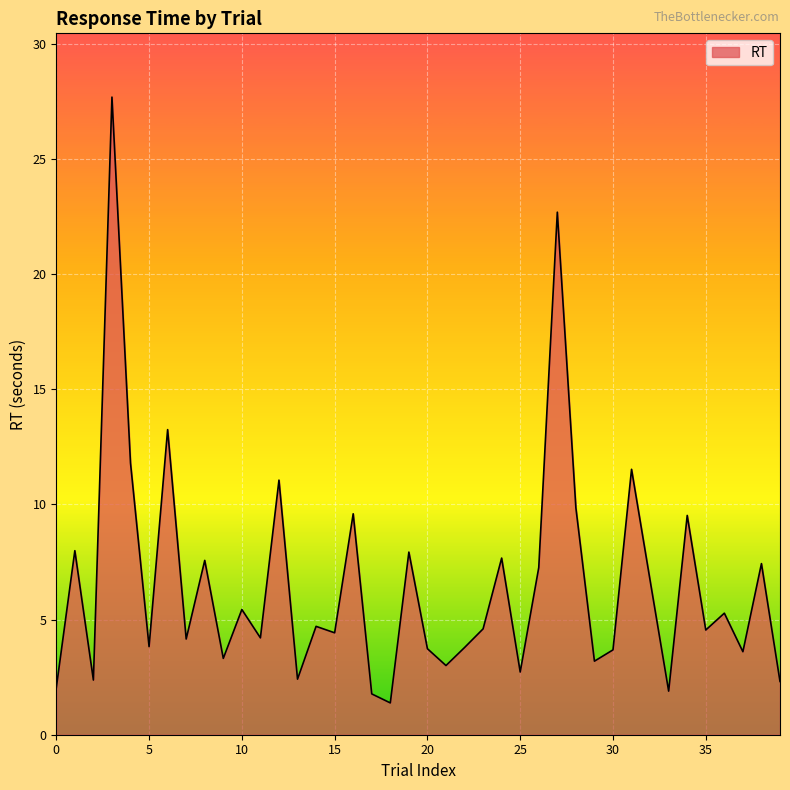

What is the minimum value shown in the chart?

1.4